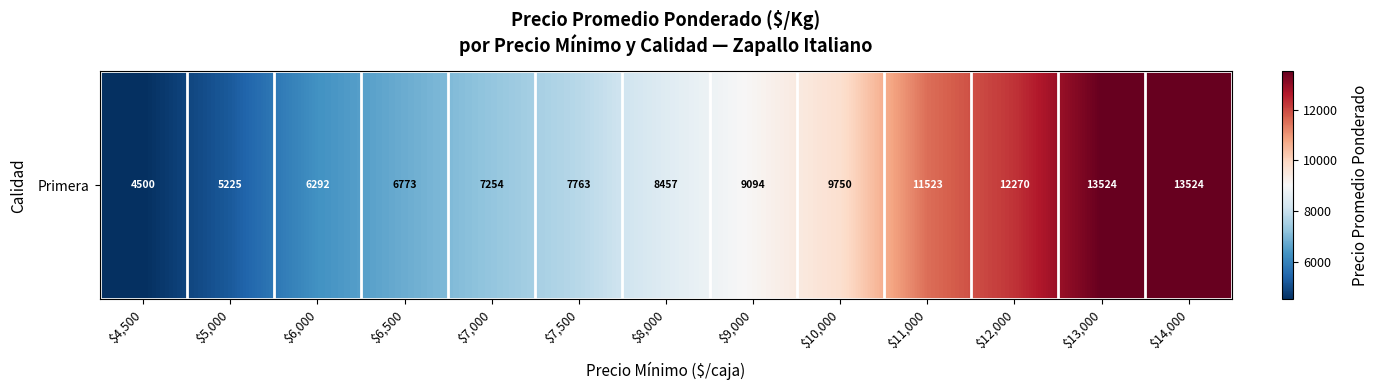

What is the difference between the values at $6,500 and $11,000?

4750.0